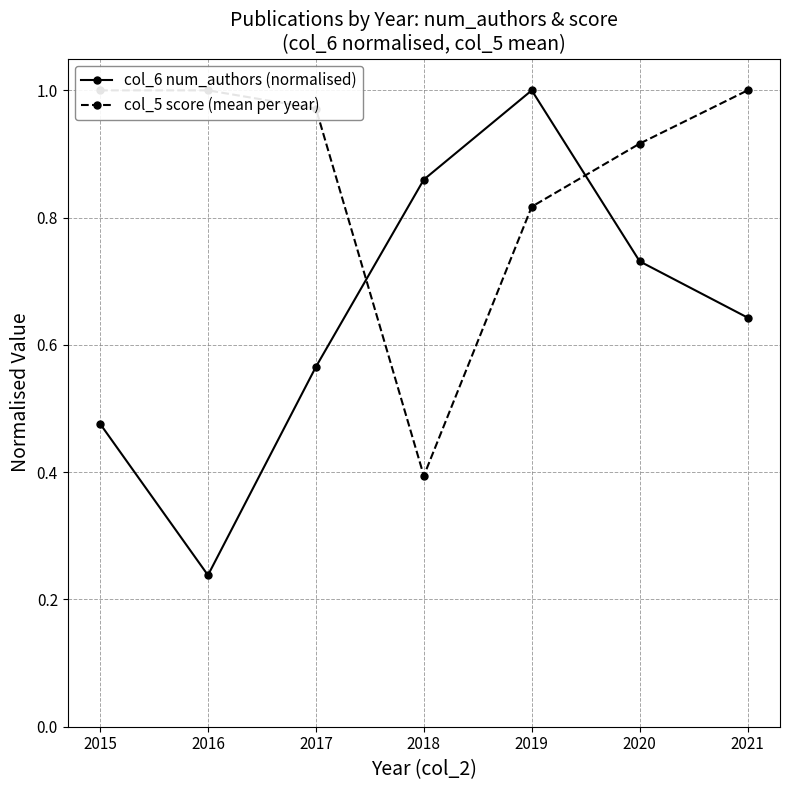

Which series ends up on top after the final intersection of col_5 score (mean per year) and col_6 num_authors (normalised)?

col_5 score (mean per year)